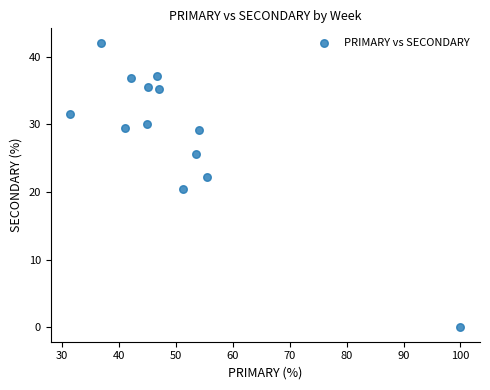

What is the range of Y values (max minus min)?

42.1